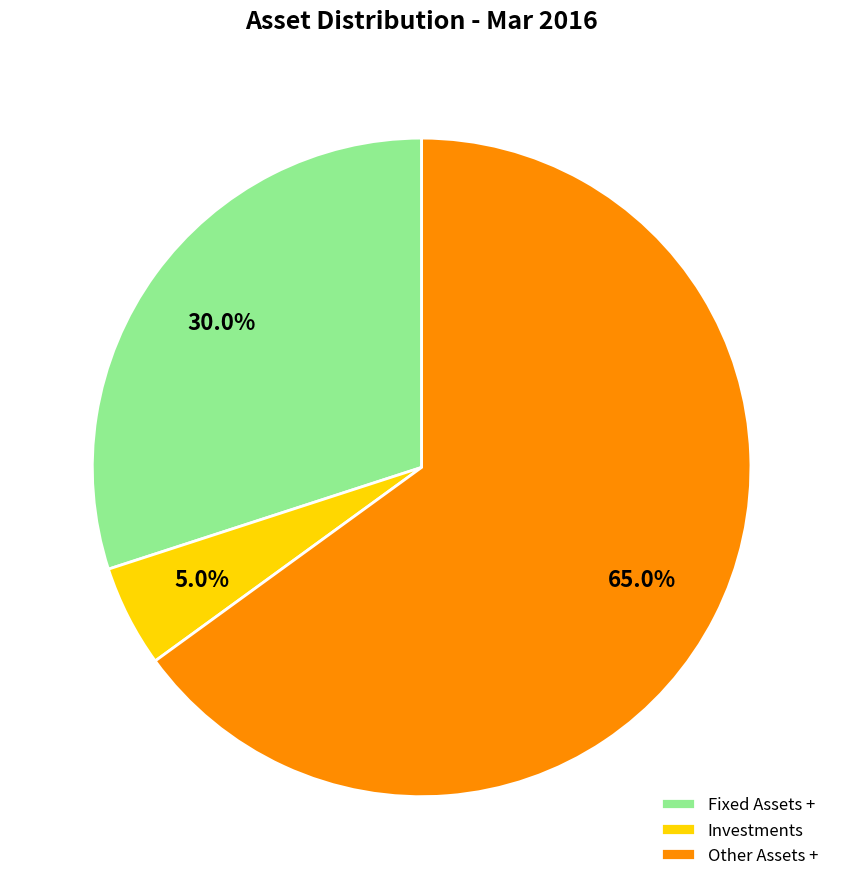

To the nearest percent, what portion does Fixed Assets + represent?

30%